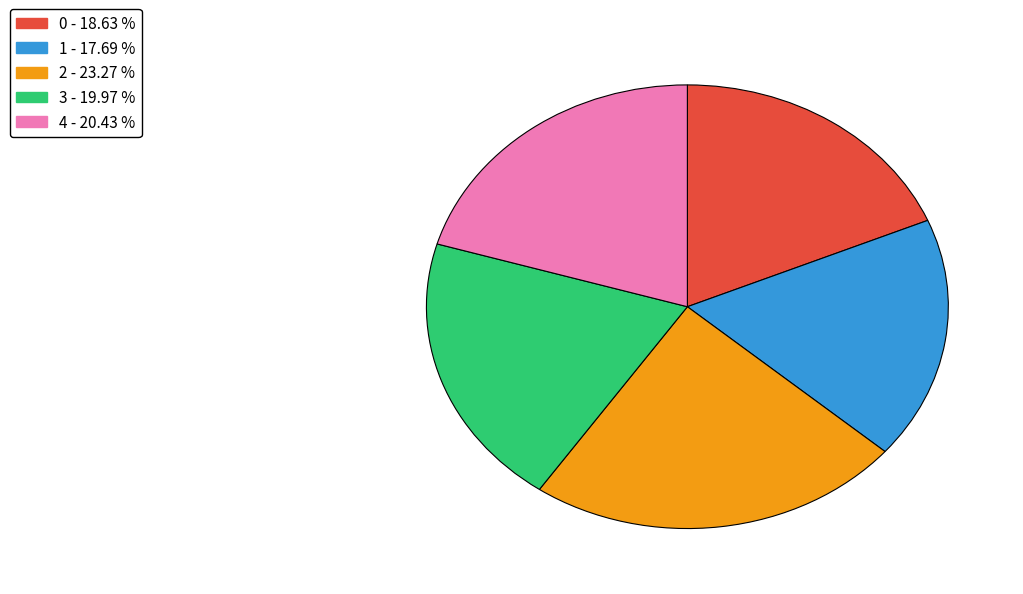

Which has a higher value, 4 or 0?

4